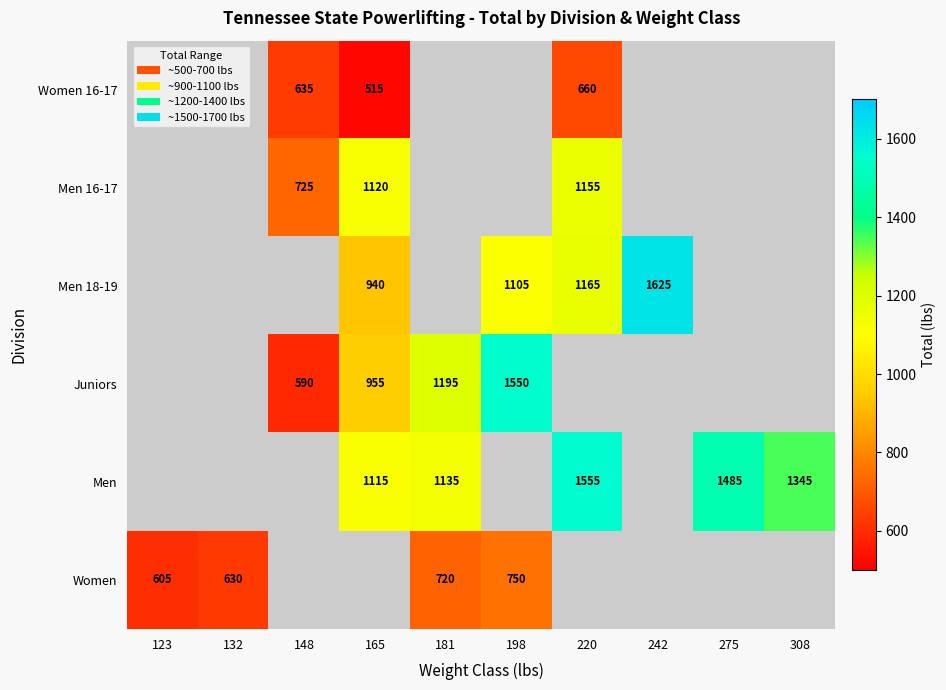

The value of Women at 198 is 251. True or false?

False